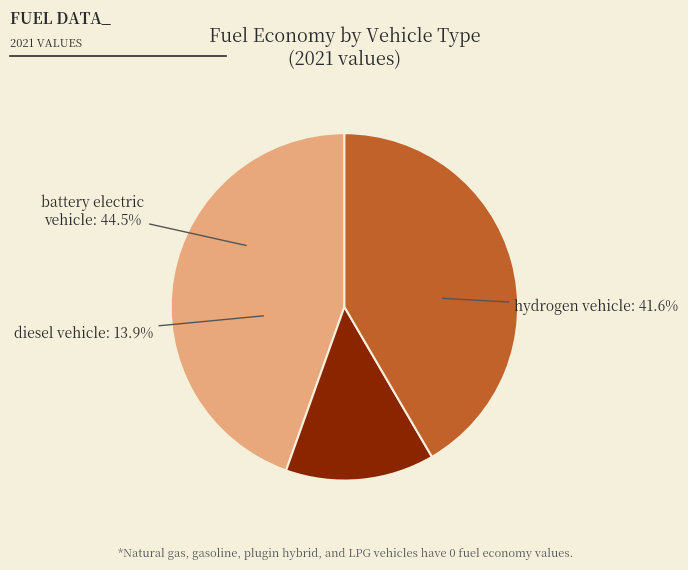

The diesel vehicle slice represents 3% of the pie. True or false?

False